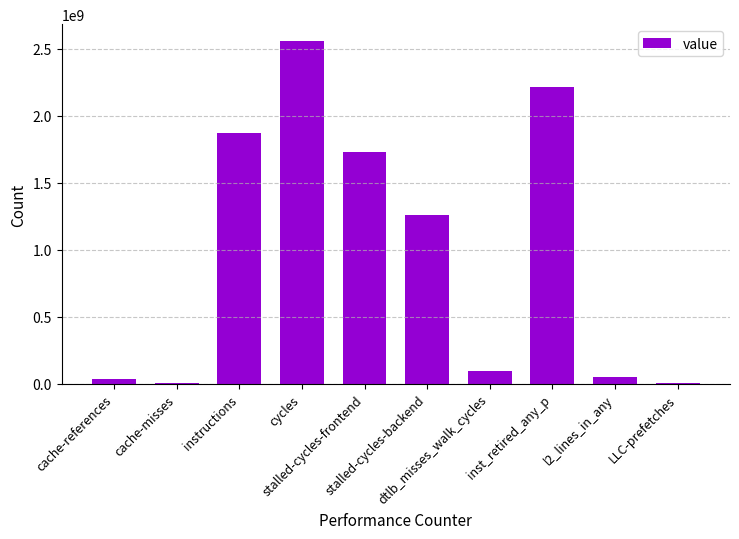

What is the maximum value shown in the chart?

2554852083